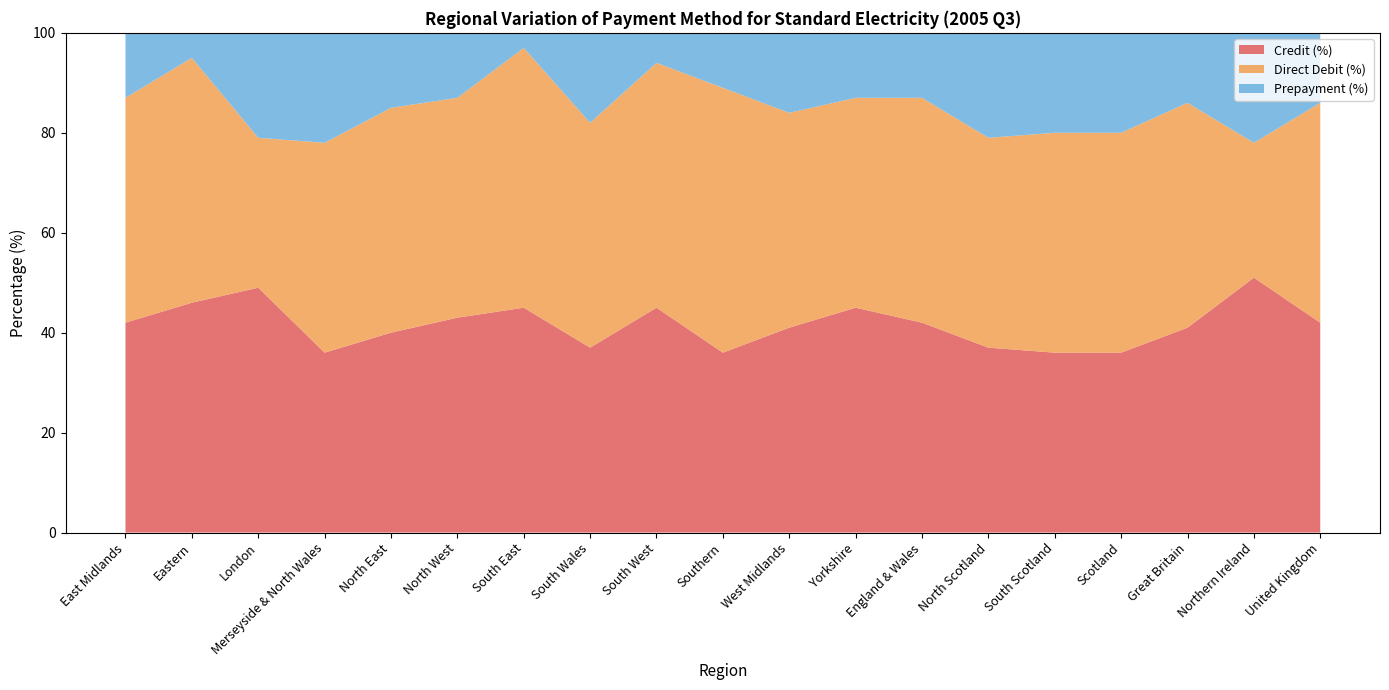

Reading left to right, what are all the values shown in this chart?

Credit (%): East Midlands=42	Eastern=46	London=49	Merseyside & North Wales=36	North East=40	North West=43	South East=45	South Wales=37	South West=45	Southern=36	West Midlands=41	Yorkshire=45	England & Wales=42	North Scotland=37	South Scotland=36	Scotland=36	Great Britain=41	Northern Ireland=51	United Kingdom=42
Direct Debit (%): East Midlands=45	Eastern=49	London=30	Merseyside & North Wales=42	North East=45	North West=44	South East=52	South Wales=45	South West=49	Southern=53	West Midlands=43	Yorkshire=42	England & Wales=45	North Scotland=42	South Scotland=44	Scotland=44	Great Britain=45	Northern Ireland=27	United Kingdom=44
Prepayment (%): East Midlands=13	Eastern=5	London=21	Merseyside & North Wales=22	North East=15	North West=13	South East=3	South Wales=18	South West=6	Southern=11	West Midlands=16	Yorkshire=13	England & Wales=13	North Scotland=21	South Scotland=20	Scotland=20	Great Britain=14	Northern Ireland=22	United Kingdom=14